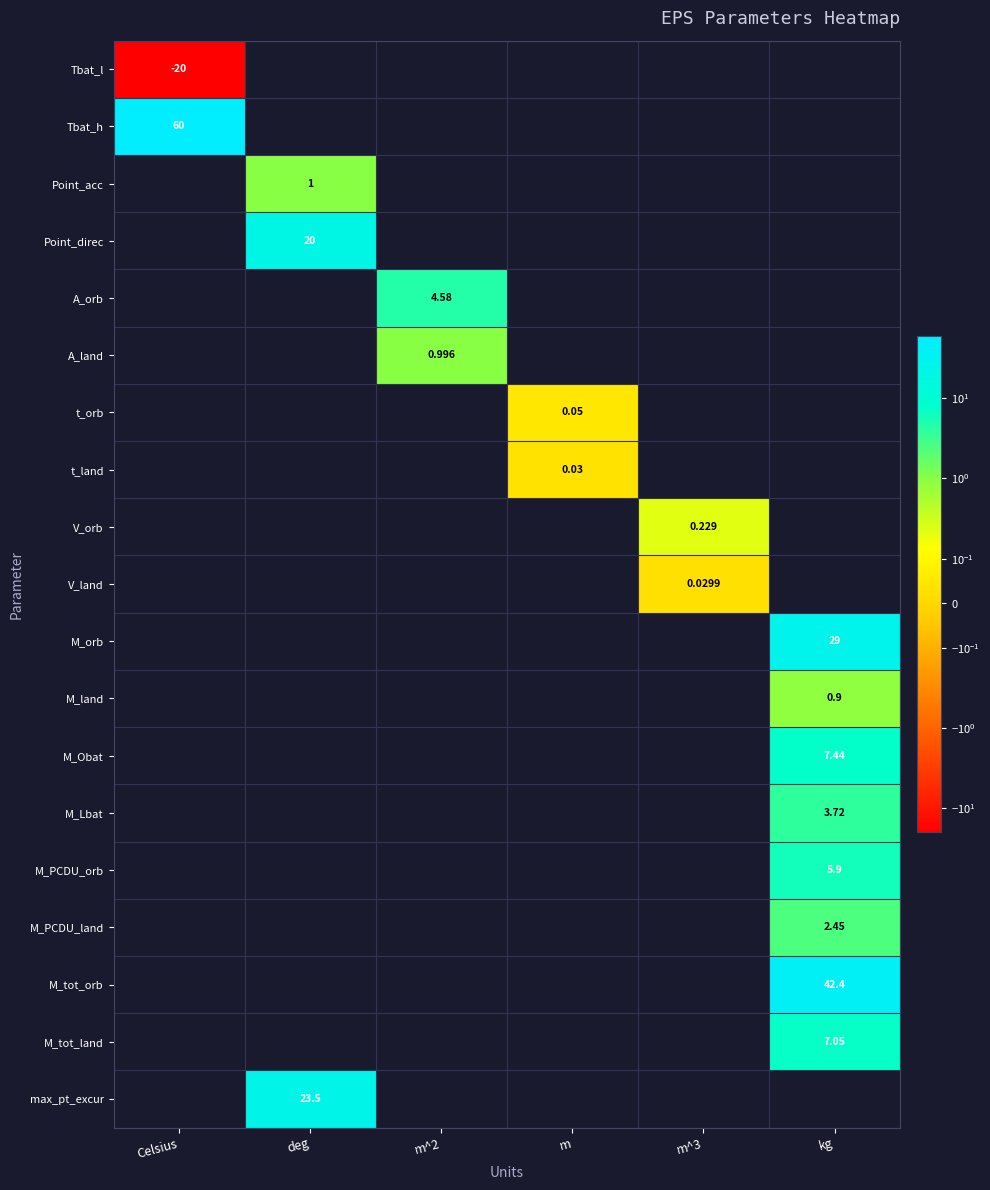

Which category has the highest value across all series?

Celsius